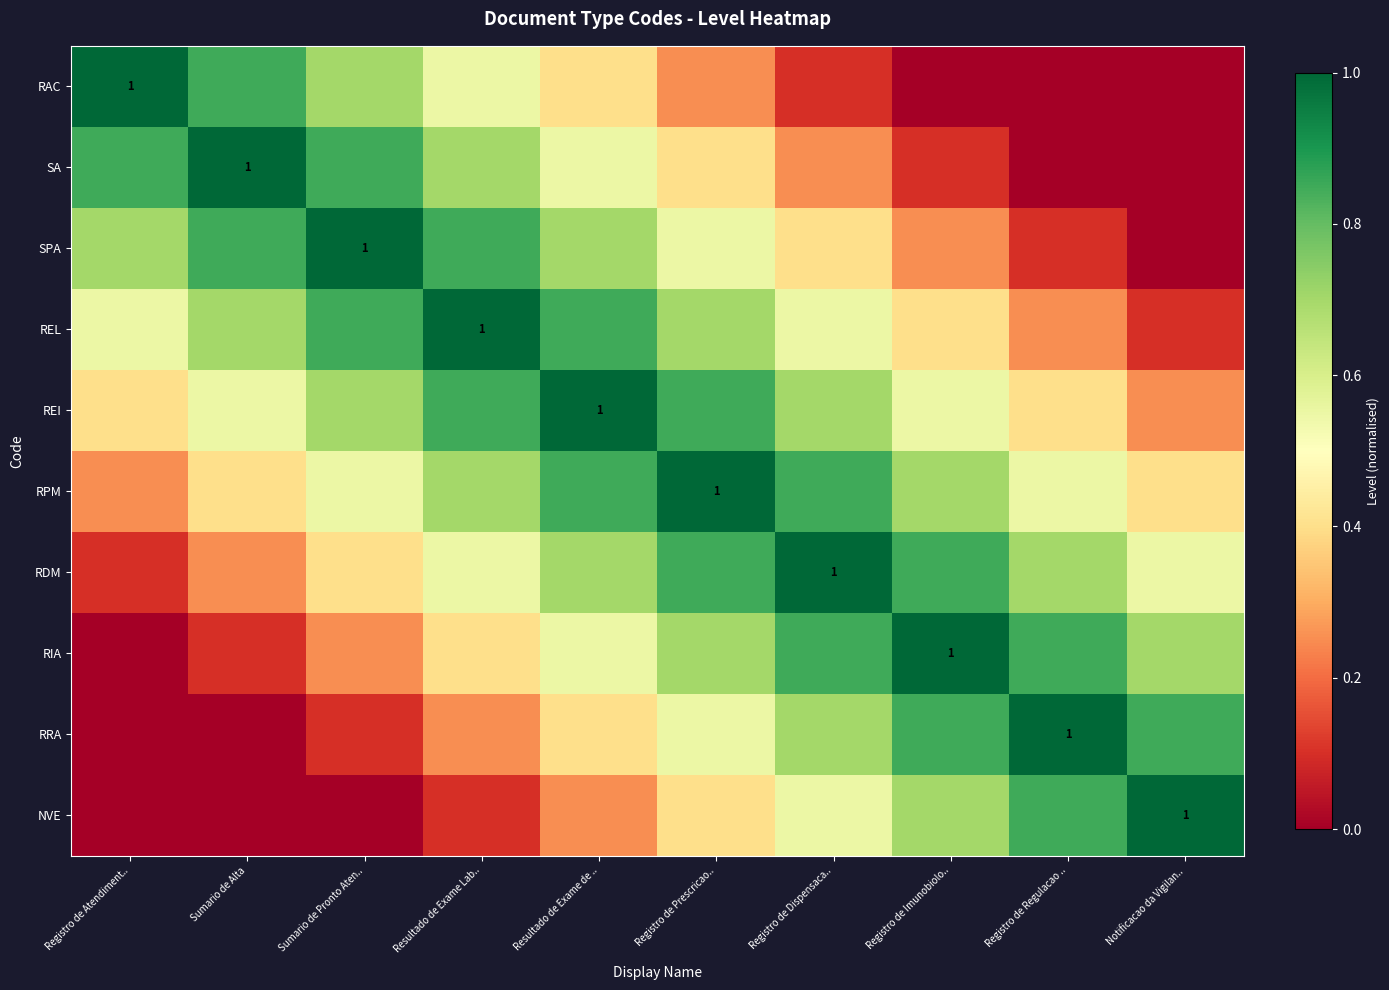

Which series has the largest total across all categories?

REI